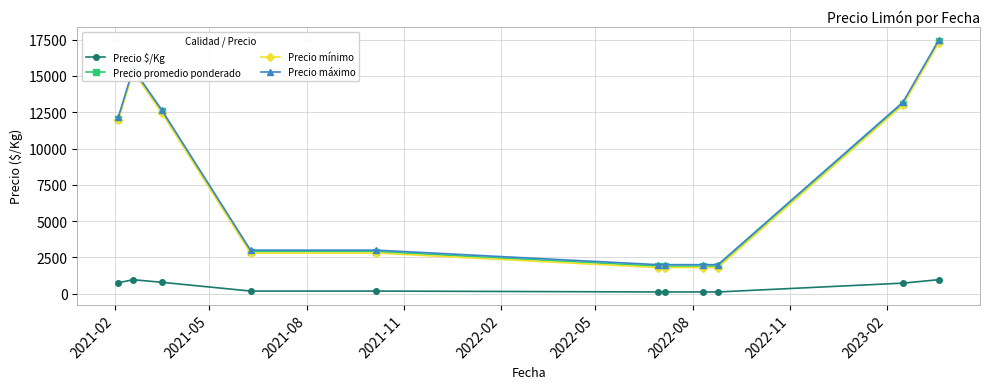

How many lines are shown in the chart?

4